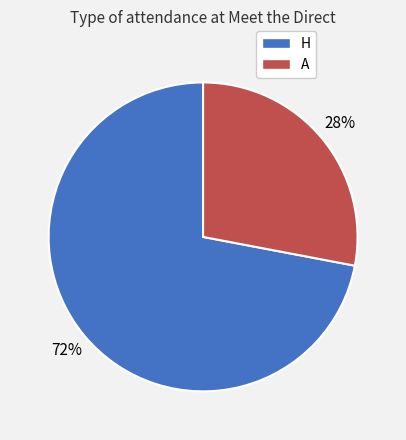

To the nearest percent, what percentage of the pie is H?

72%